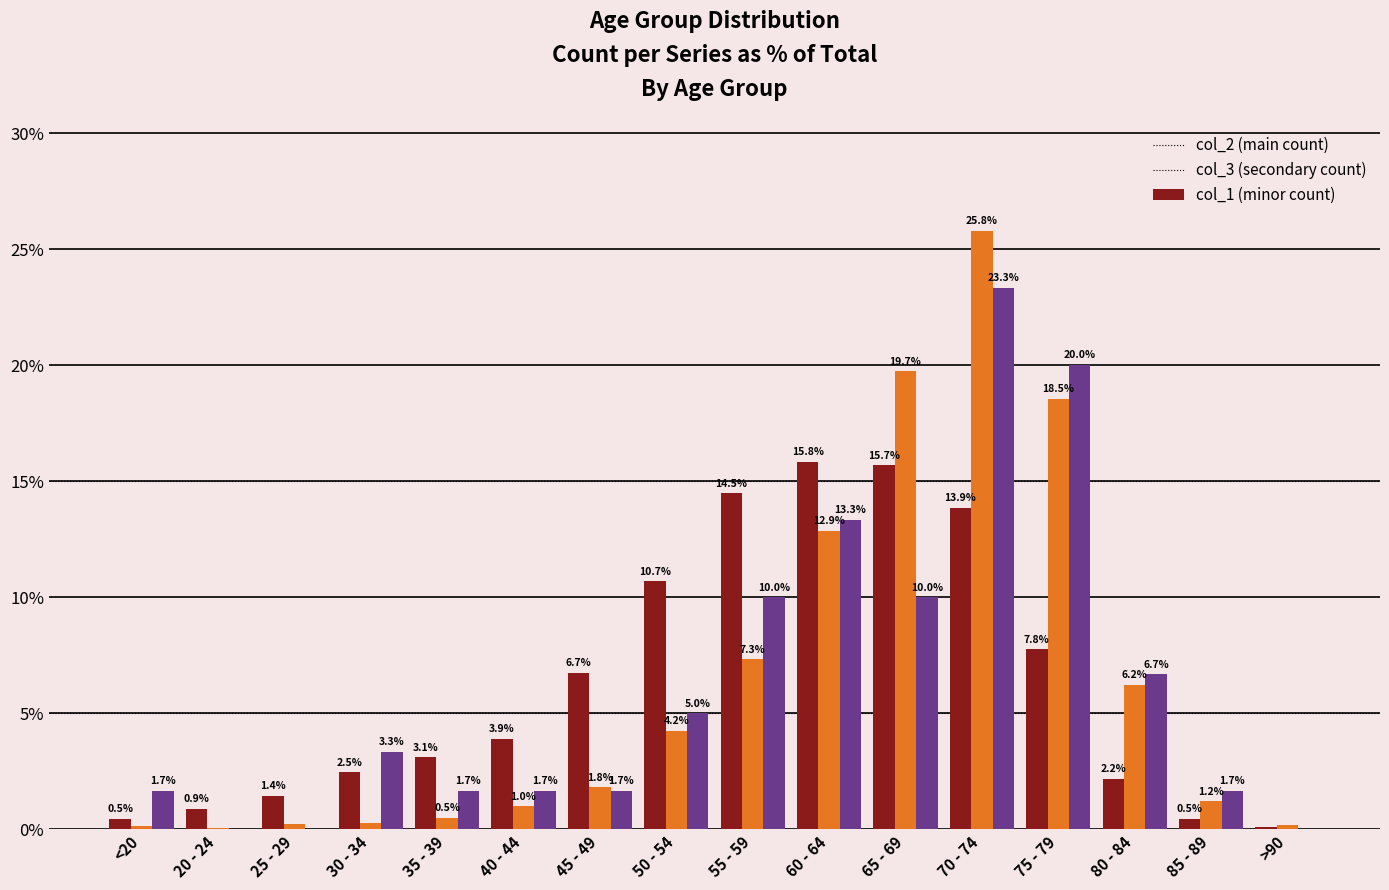

What is the spread (max minus min) of values at 55 - 59?

7.2